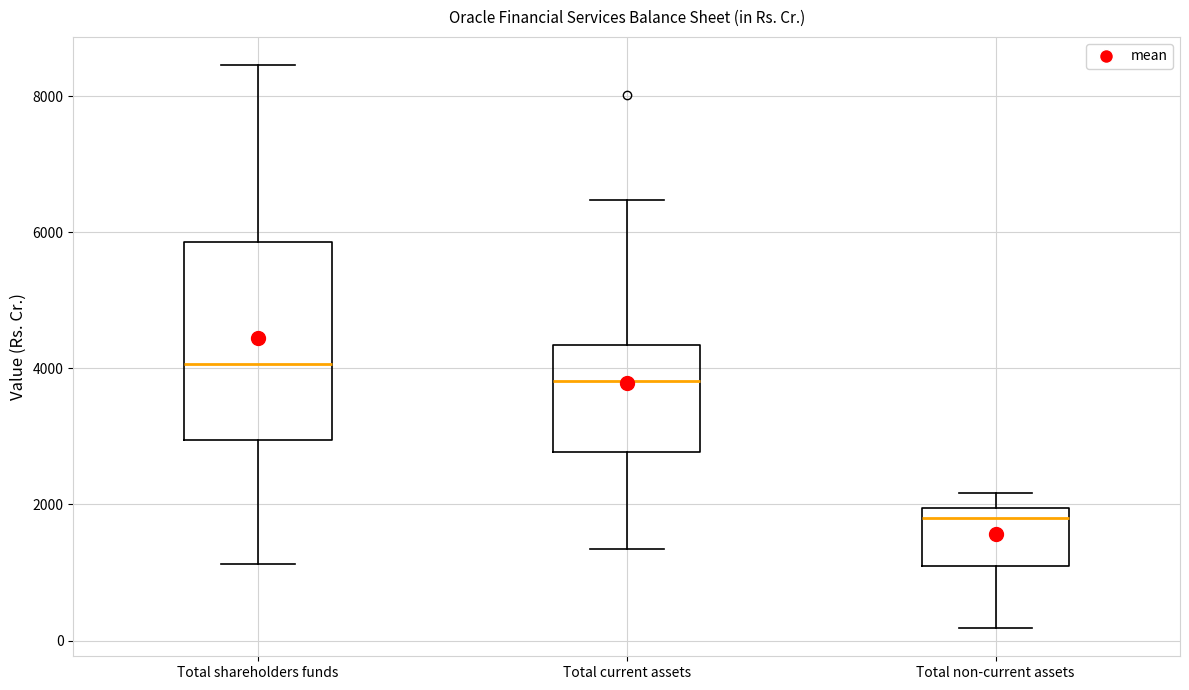

Reading left to right, read every box against the y-axis: the position of its median line, the range the box covers, and the ends of its whiskers. The values are not printed on the chart, so give them approximately, as read against the axis.

Total shareholders funds: median 4000, box 3000 to 5800, whiskers 1200 to 8400
Total current assets: median 3800, box 2800 to 4400, whiskers 1400 to 6400
Total non-current assets: median 1800, box 1000 to 2000, whiskers 200 to 2200